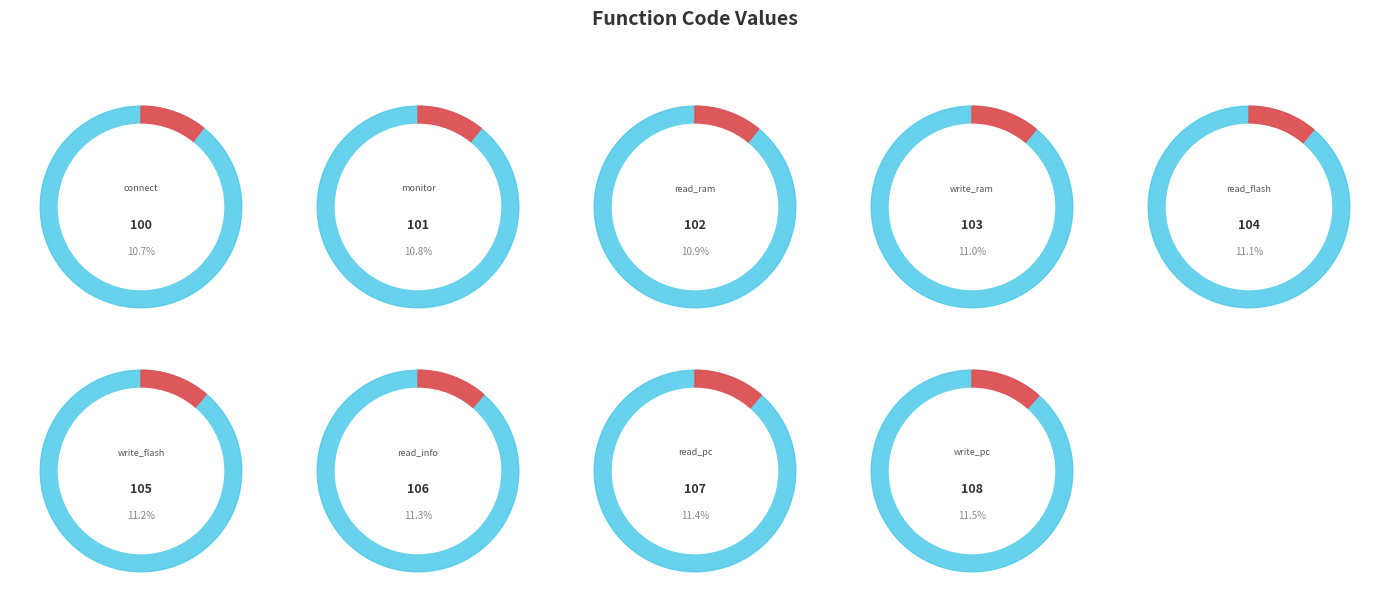

Is write_ram the majority of the pie?

No